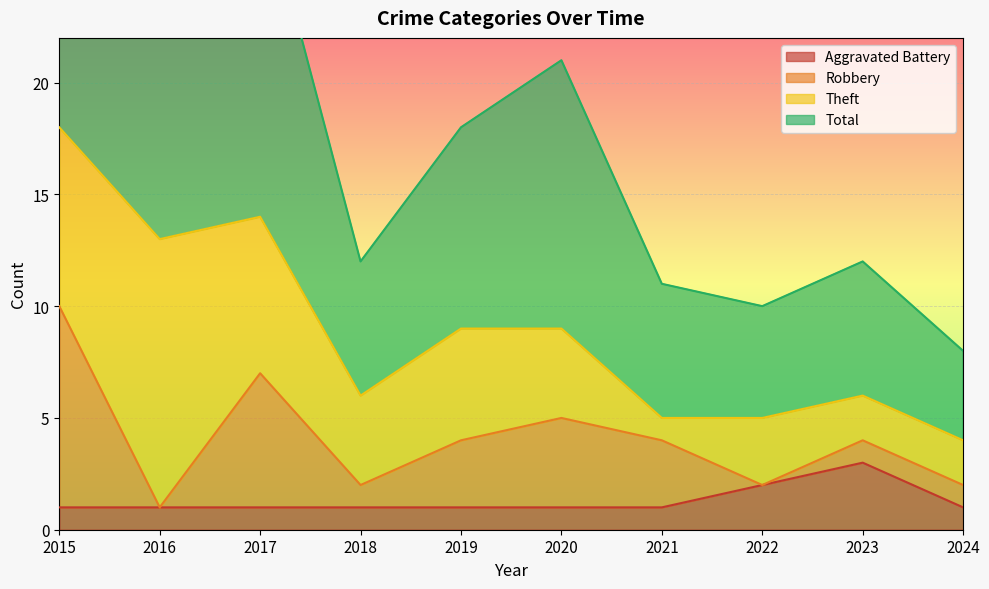

Between 2017 and 2018, which is larger?

2017